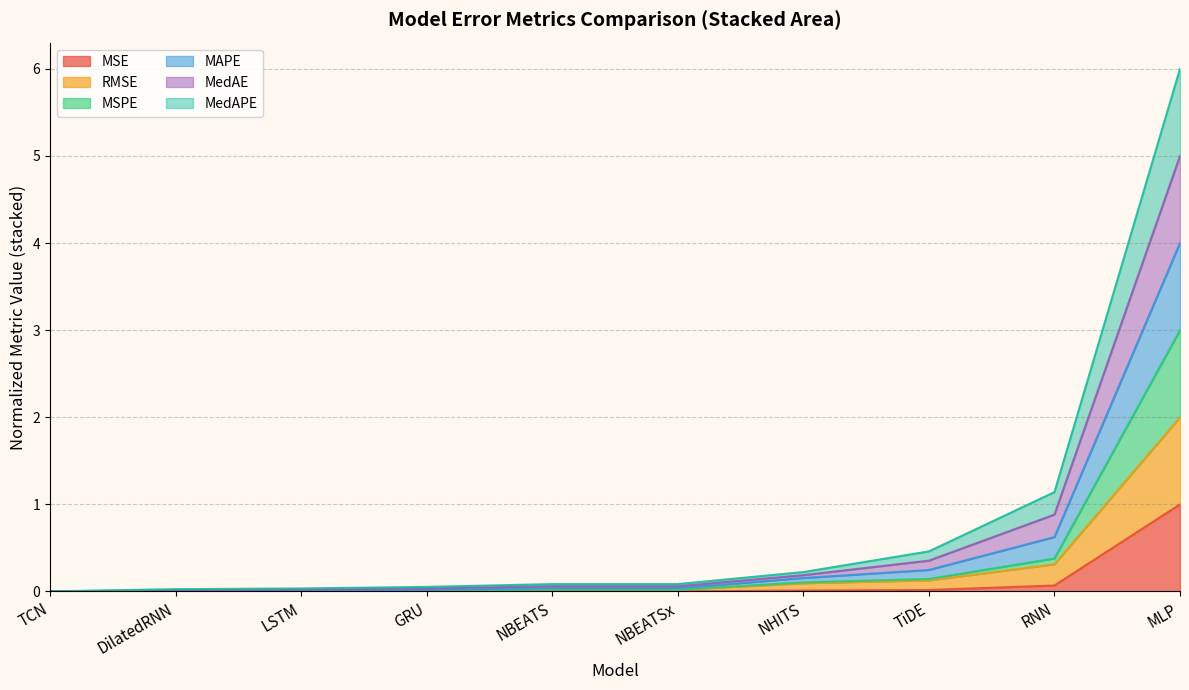

What is the maximum value shown in the chart?

6.0